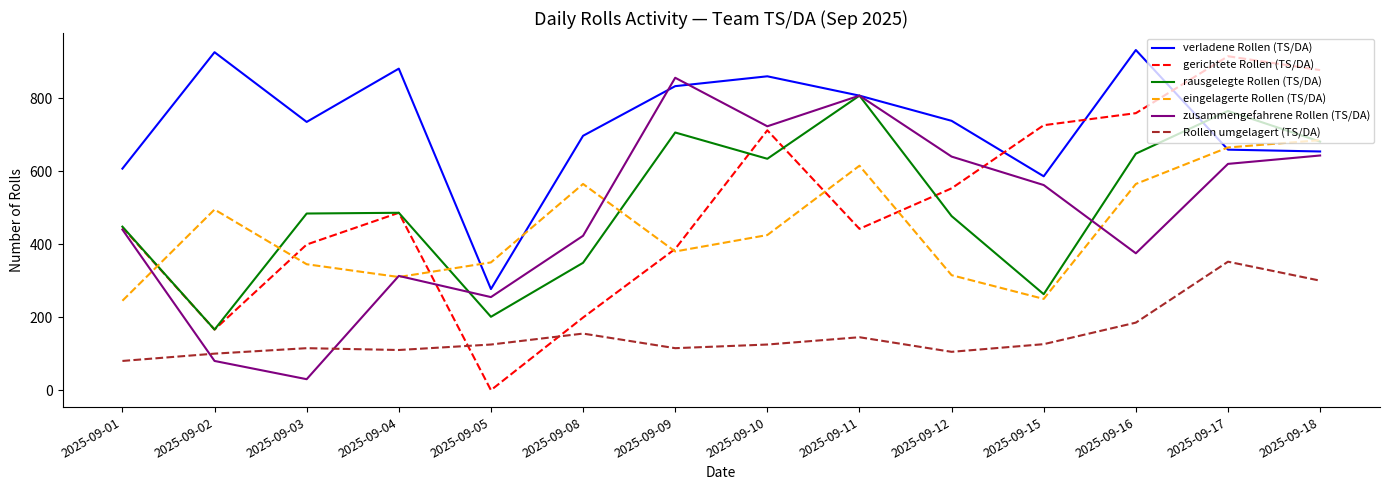

What is the sum of the gerichtete Rollen (TS/DA) values at 2025-09-08 and 2025-09-10?

911